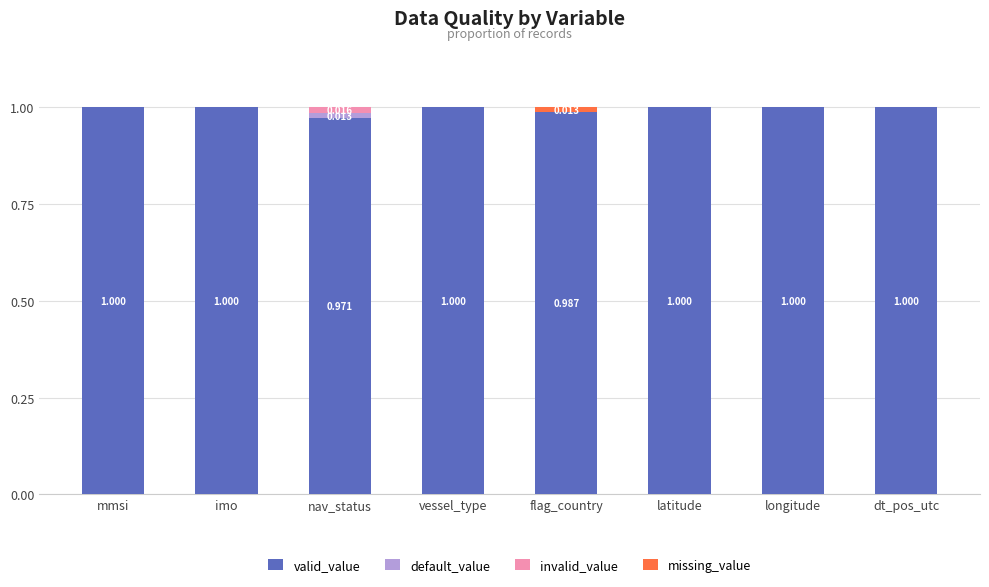

How many data points does each series have?

8